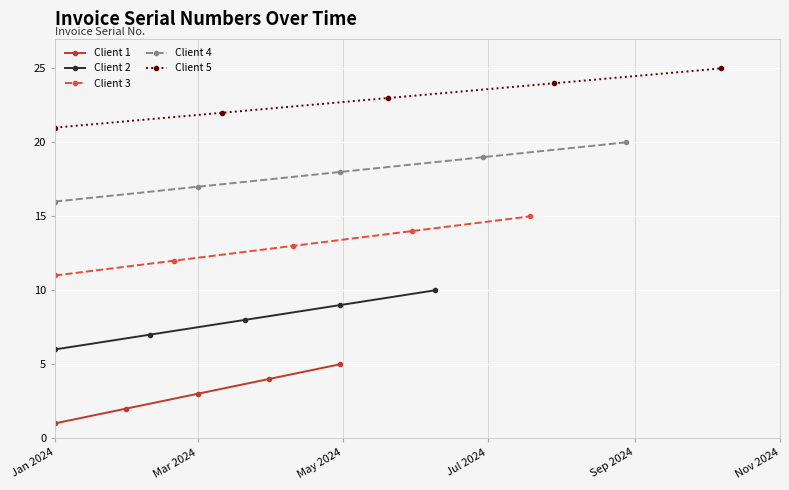

What is the value of the Client 3 point at the 2nd from the left?

12